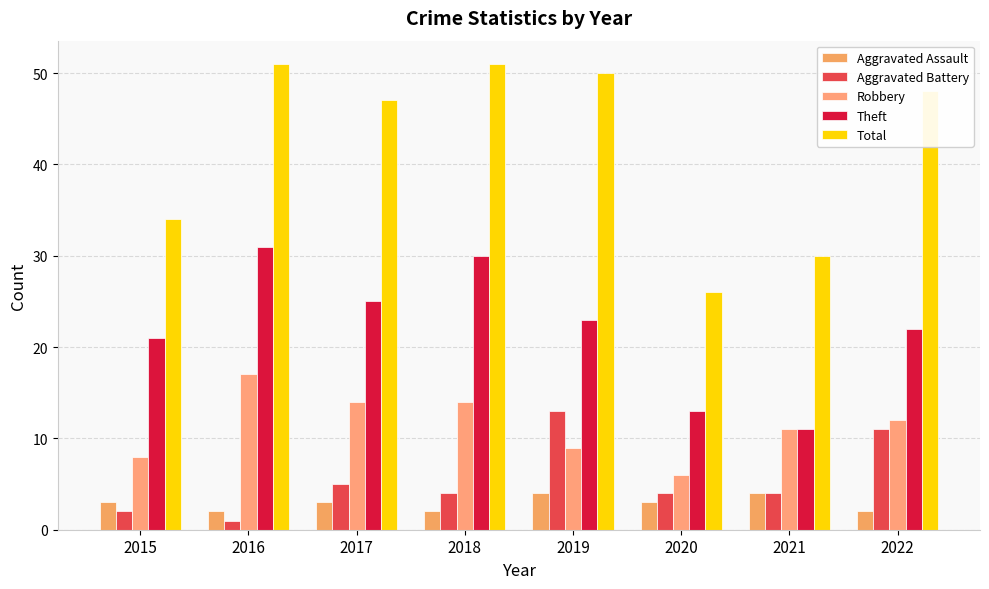

List the series in order of their peak value, lowest first.

Aggravated Assault, Aggravated Battery, Robbery, Theft, Total